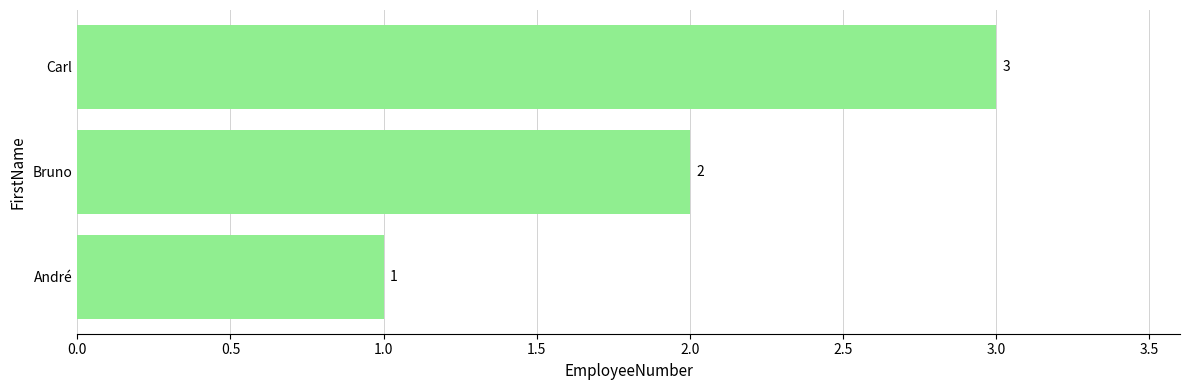

The value at Carl is 2. True or false?

False